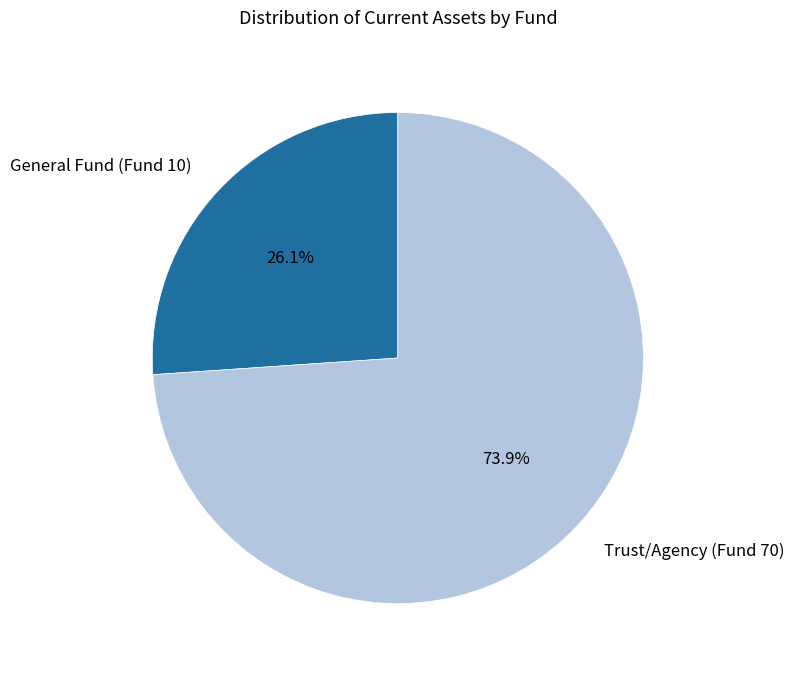

Does any single category account for the majority?

Yes